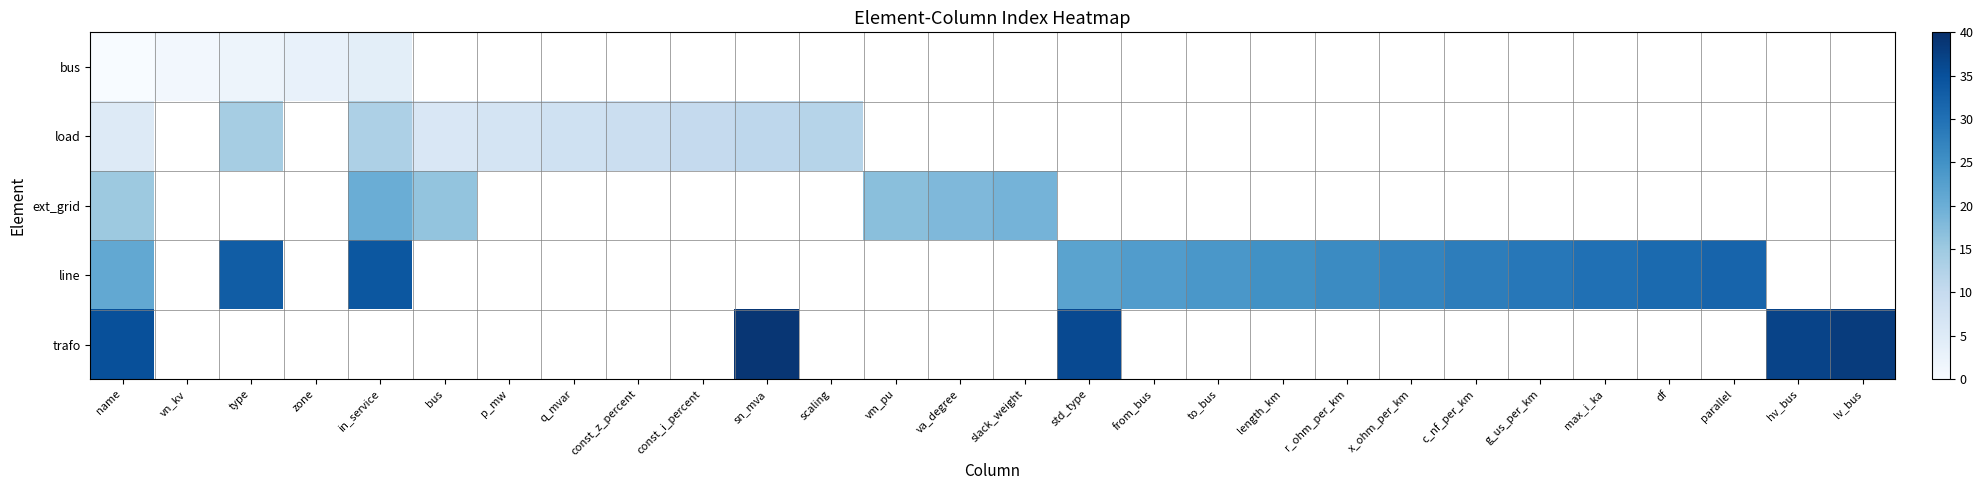

Is the value of line at length_km greater than the value of trafo at parallel?

No